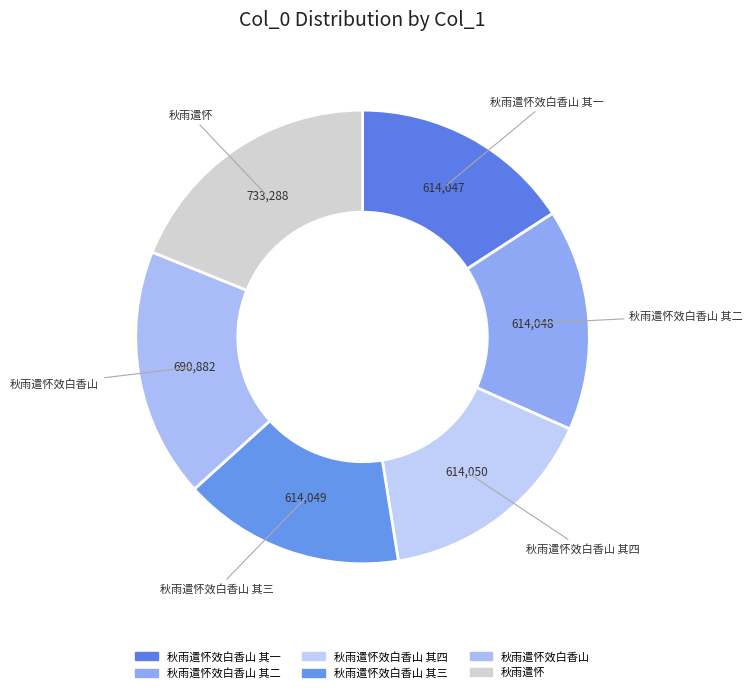

What is the largest slice in the pie chart?

秋雨遣怀